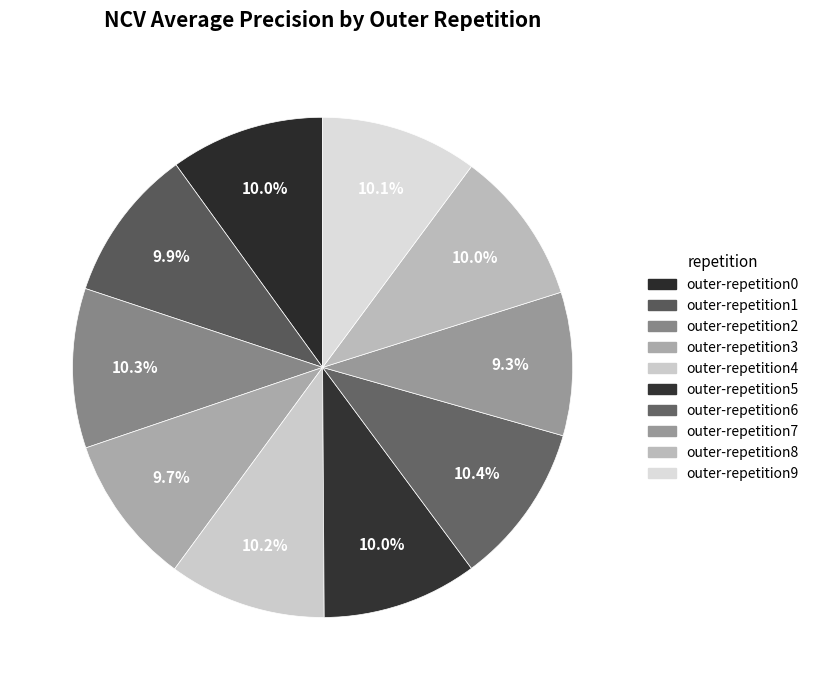

The outer-repetition0 slice represents 23% of the pie. True or false?

False